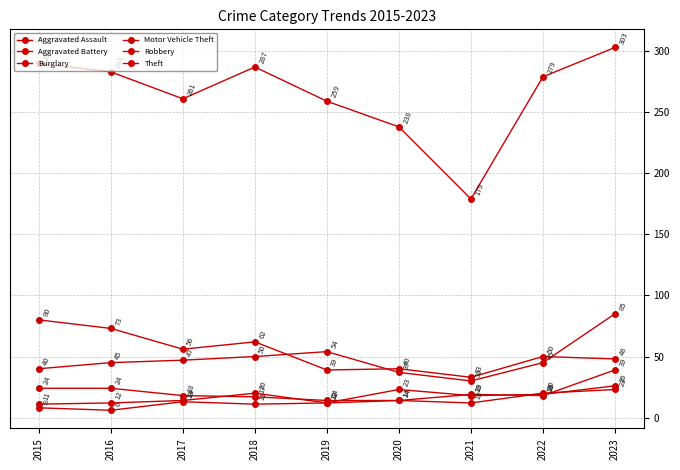

How many lines are shown in the chart?

6